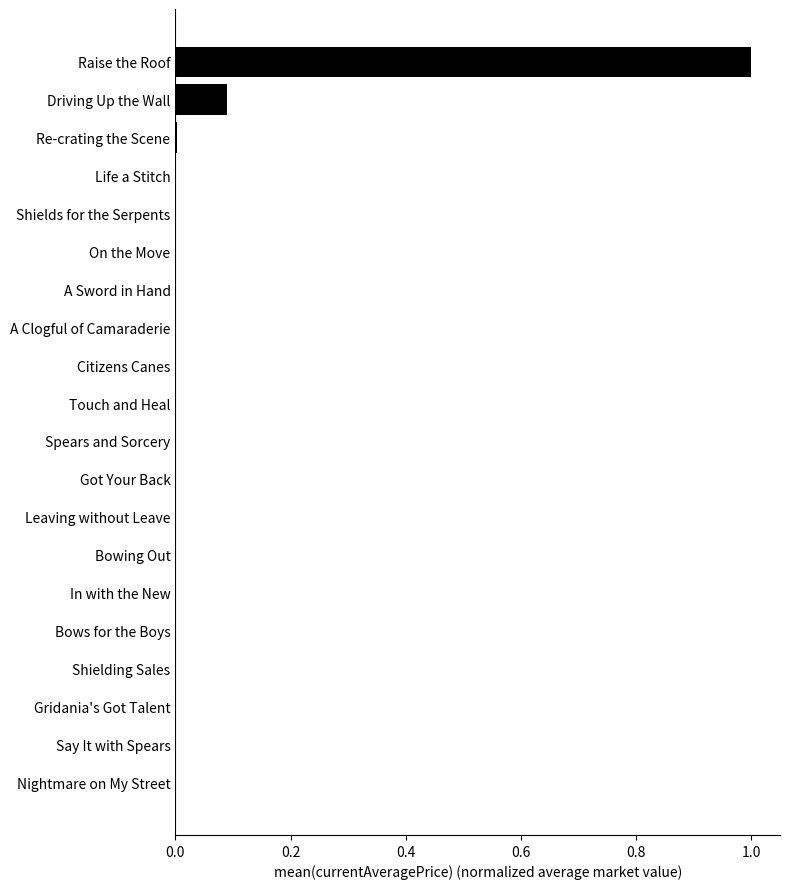

At which category does the chart reach its peak across all series?

Raise the Roof